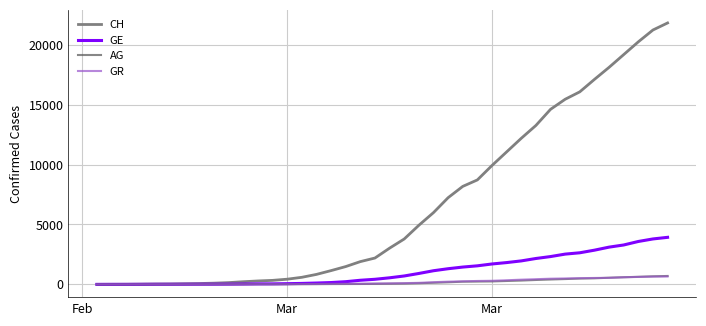

Which series has the widest spread of values?

CH